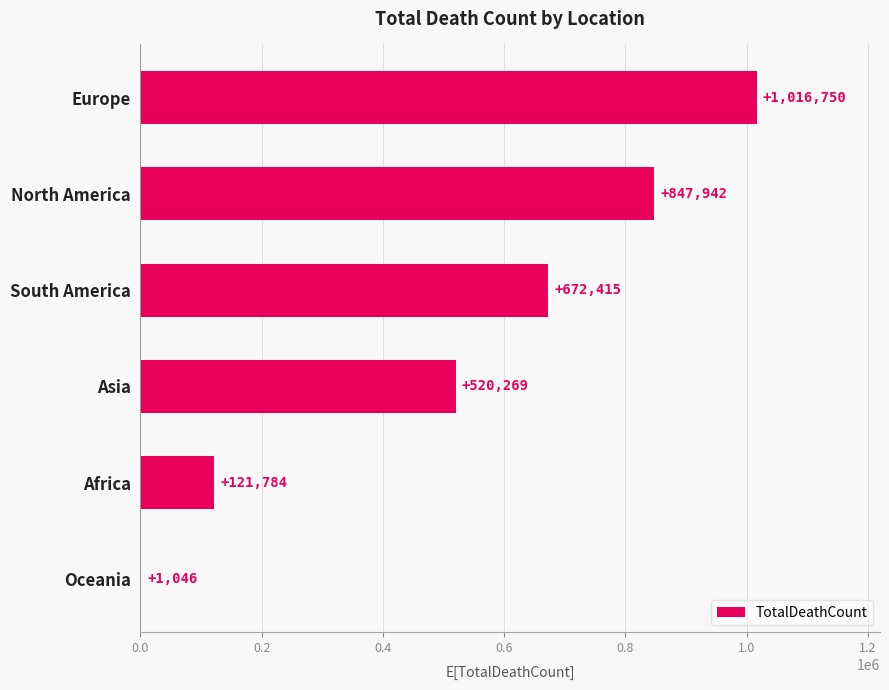

What is the sum of all values?

3180206